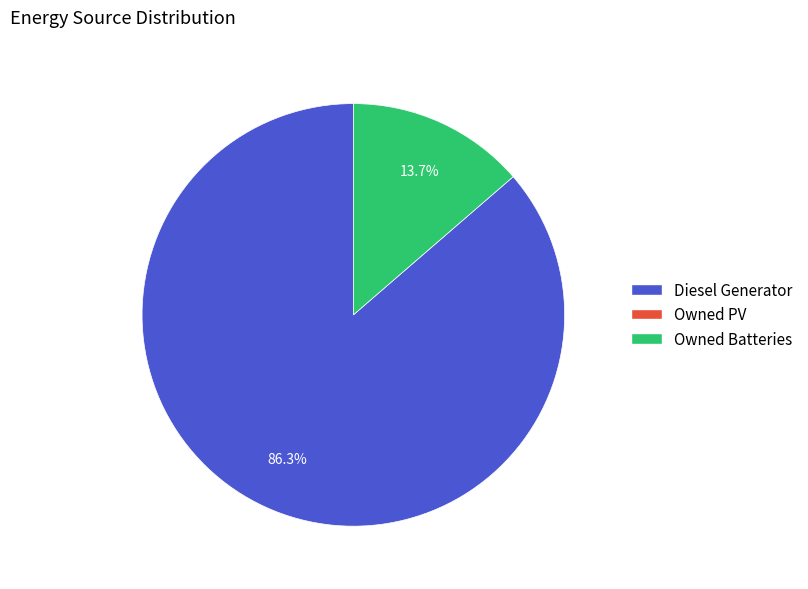

Does any single category account for the majority?

Yes